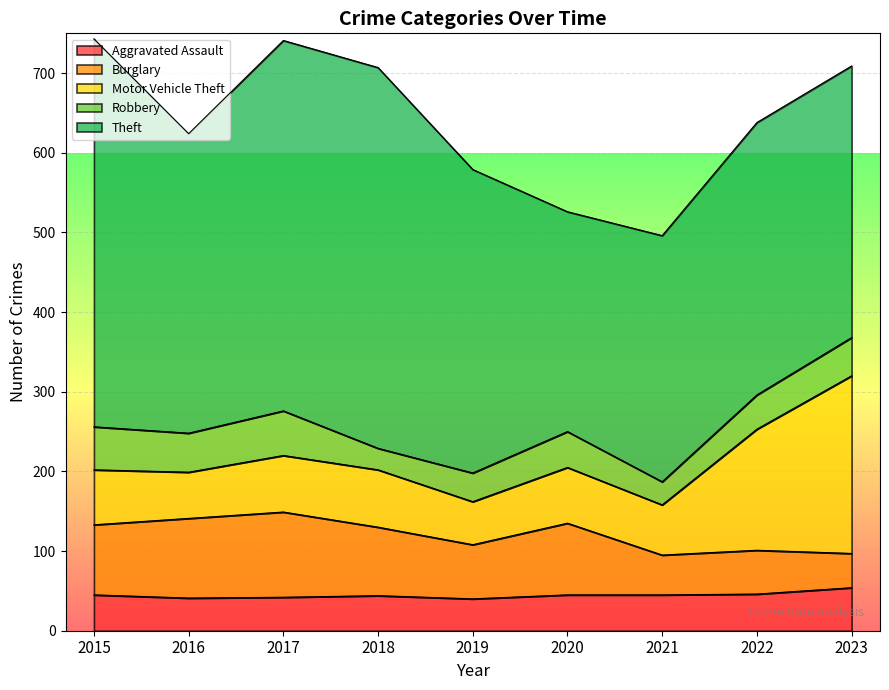

Reading left to right, extract all data points from this chart.

Aggravated Assault: 2015=45	2016=41	2017=42	2018=44	2019=40	2020=45	2021=45	2022=46	2023=54
Burglary: 2015=88	2016=100	2017=107	2018=86	2019=68	2020=90	2021=50	2022=55	2023=43
Motor Vehicle Theft: 2015=69	2016=58	2017=71	2018=72	2019=54	2020=70	2021=63	2022=152	2023=223
Robbery: 2015=54	2016=49	2017=56	2018=27	2019=36	2020=45	2021=29	2022=43	2023=48
Theft: 2015=487	2016=376	2017=465	2018=478	2019=381	2020=276	2021=309	2022=342	2023=341